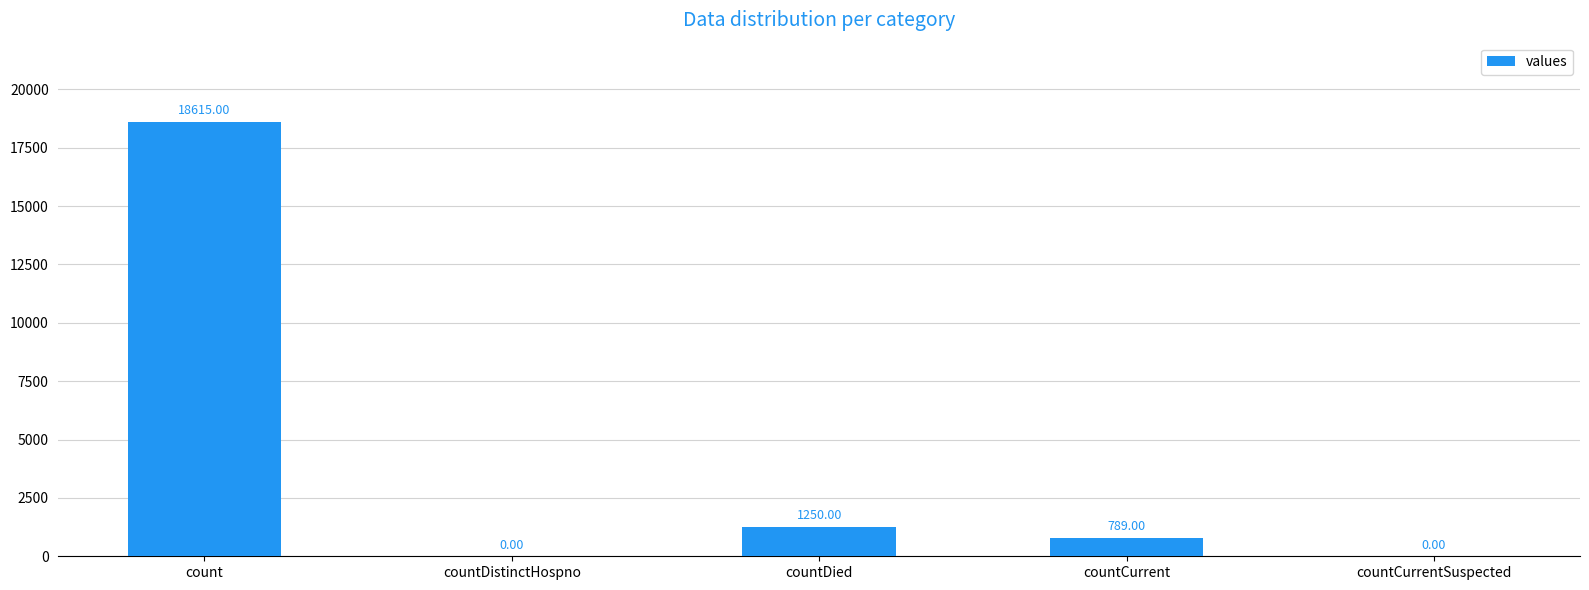

What is the sum of all values?

20654